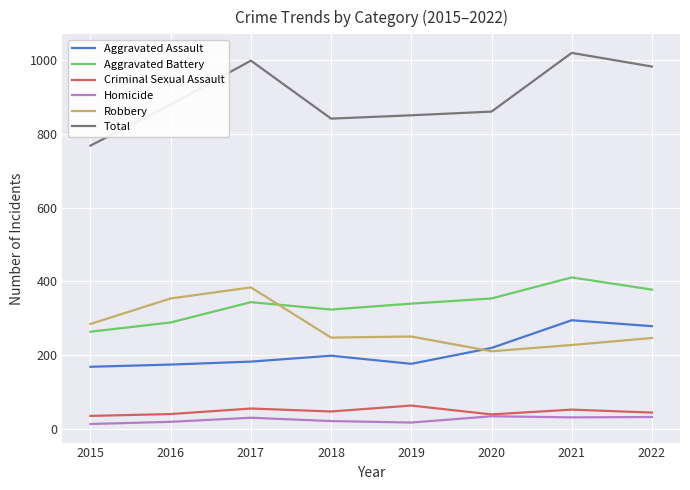

True or false: Total and Aggravated Assault cross at least once.

False